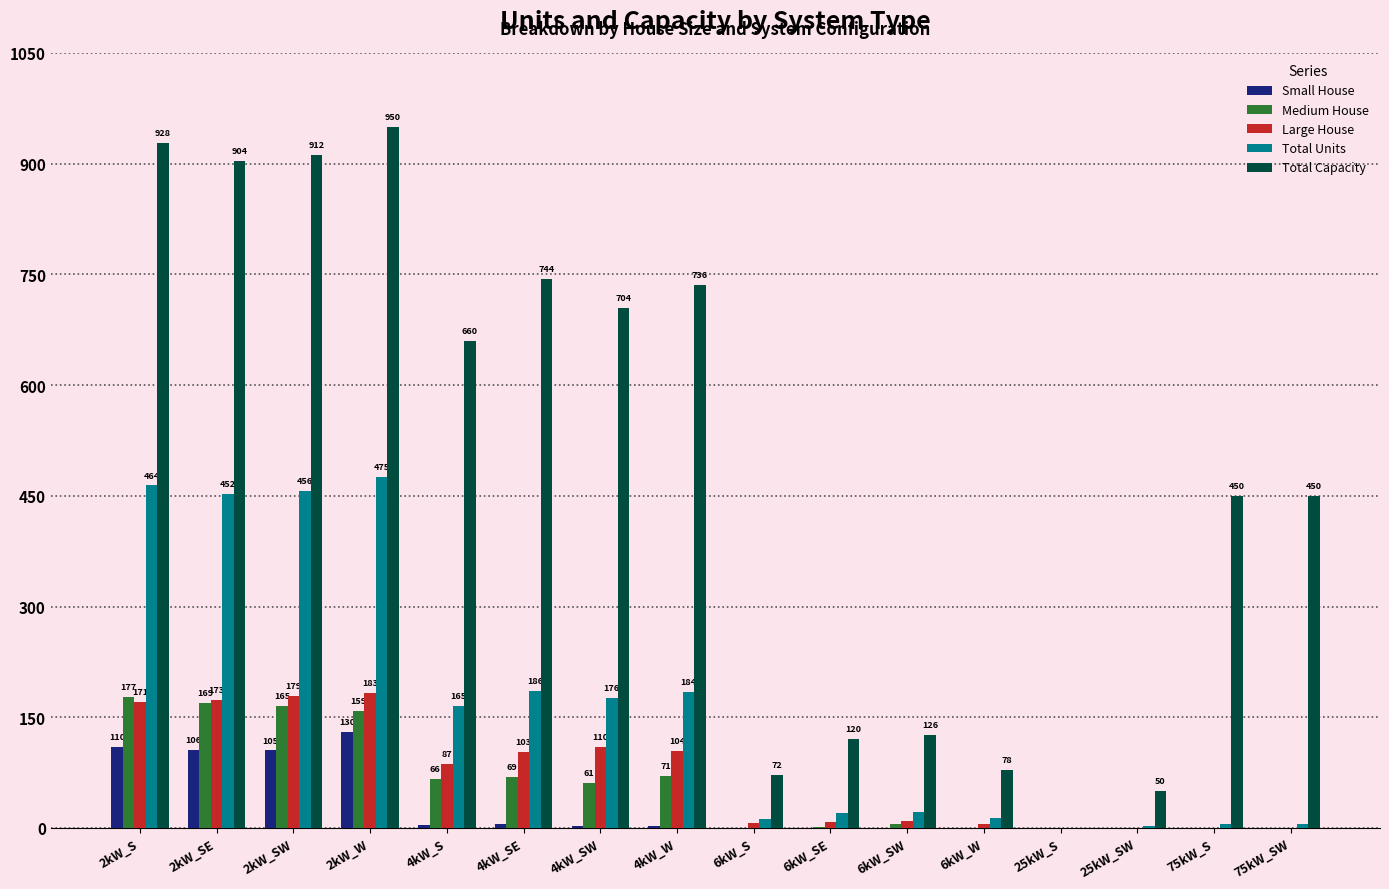

Between 6kW_SW and 6kW_W, which series saw the biggest shift?

Total Capacity